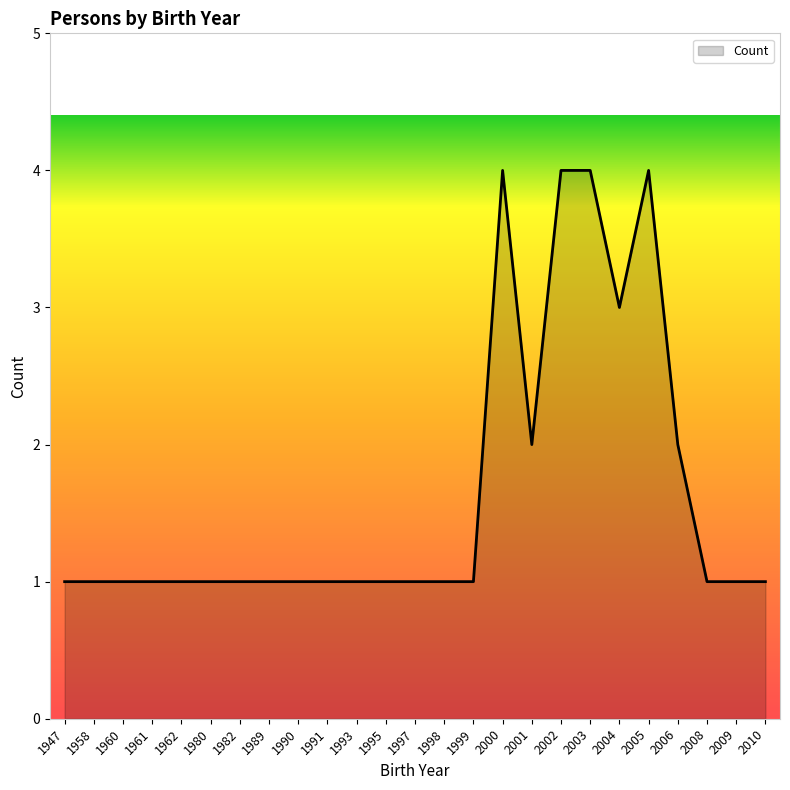

The chart shows a value of 1 at 1980. True or false?

True